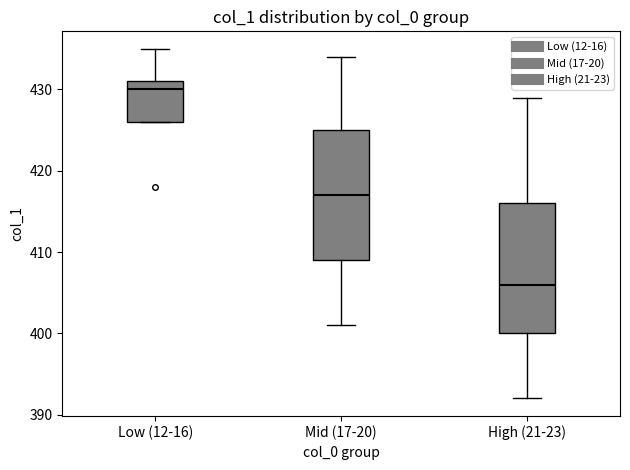

Which box has the highest median line?

Low (12-16)